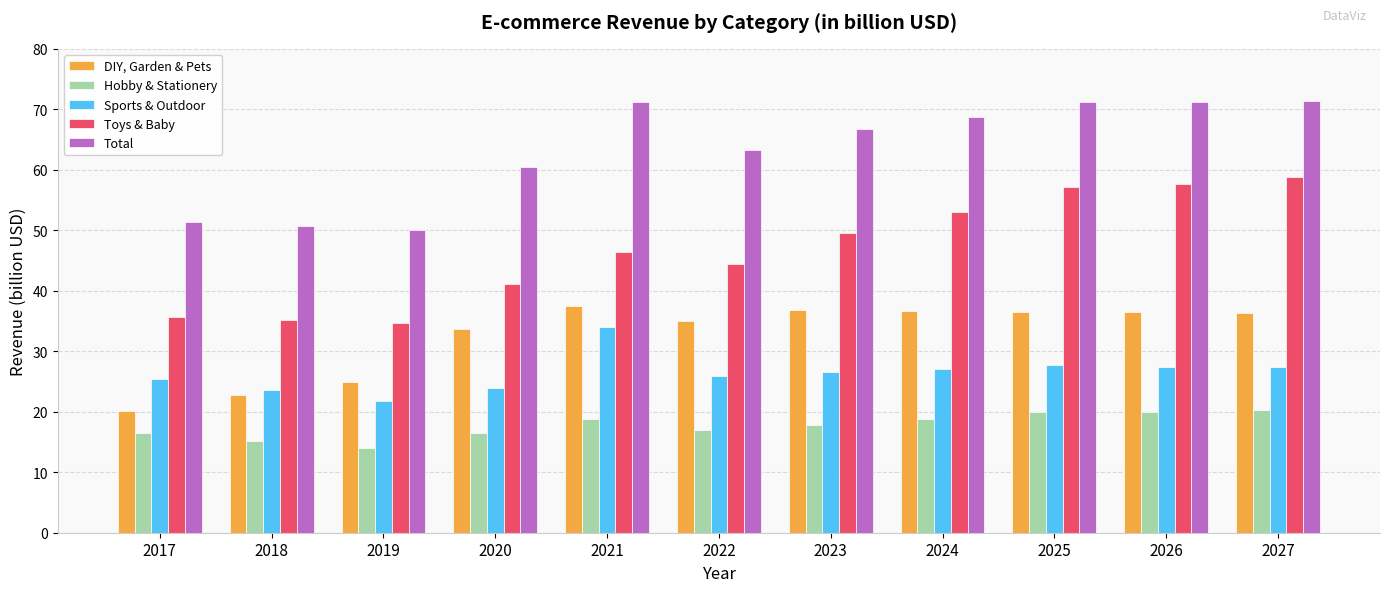

What is the sum of the Hobby & Stationery values at 2019 and 2020?

30.5